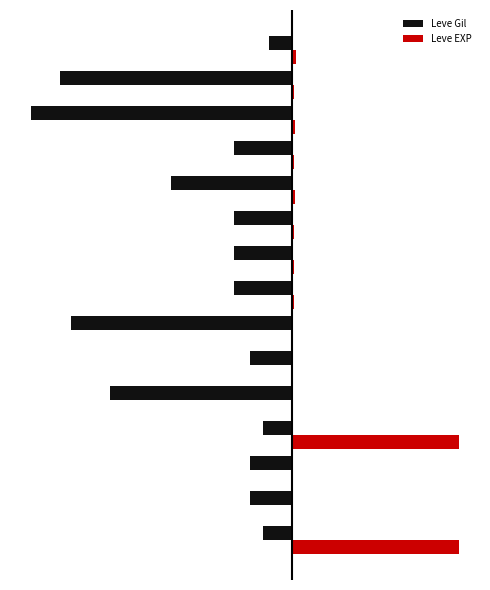

Which series has the largest total across all categories?

Leve EXP